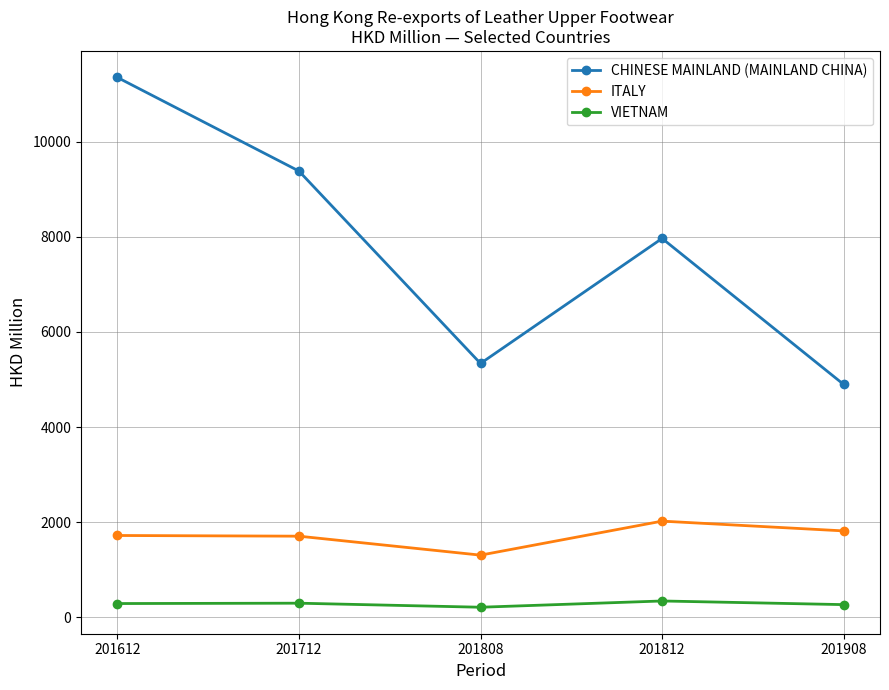

At which category is the sum across all series the highest?

201612